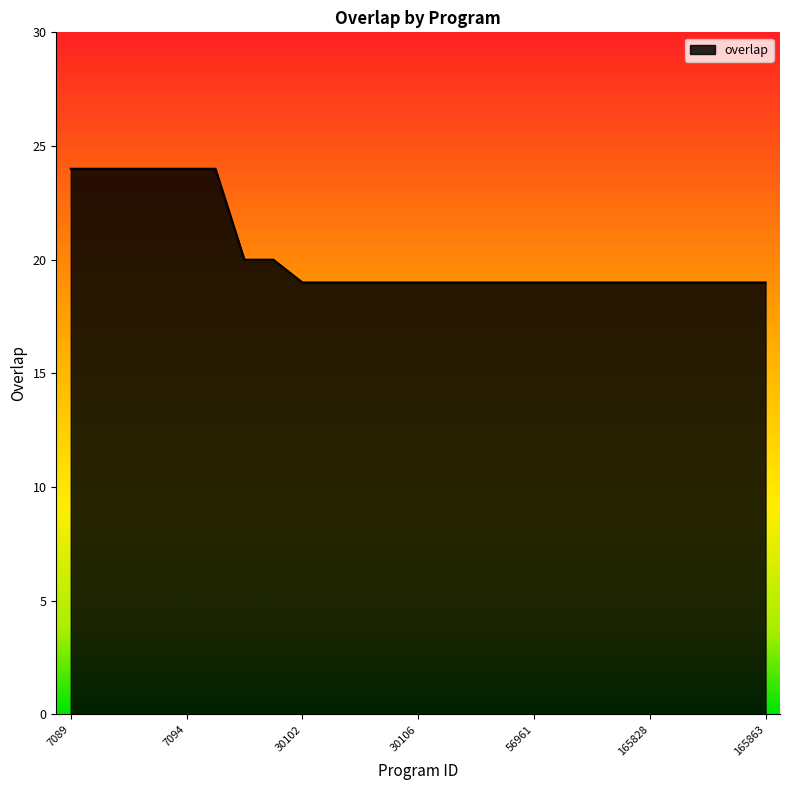

What is the difference between the maximum and minimum values?

5